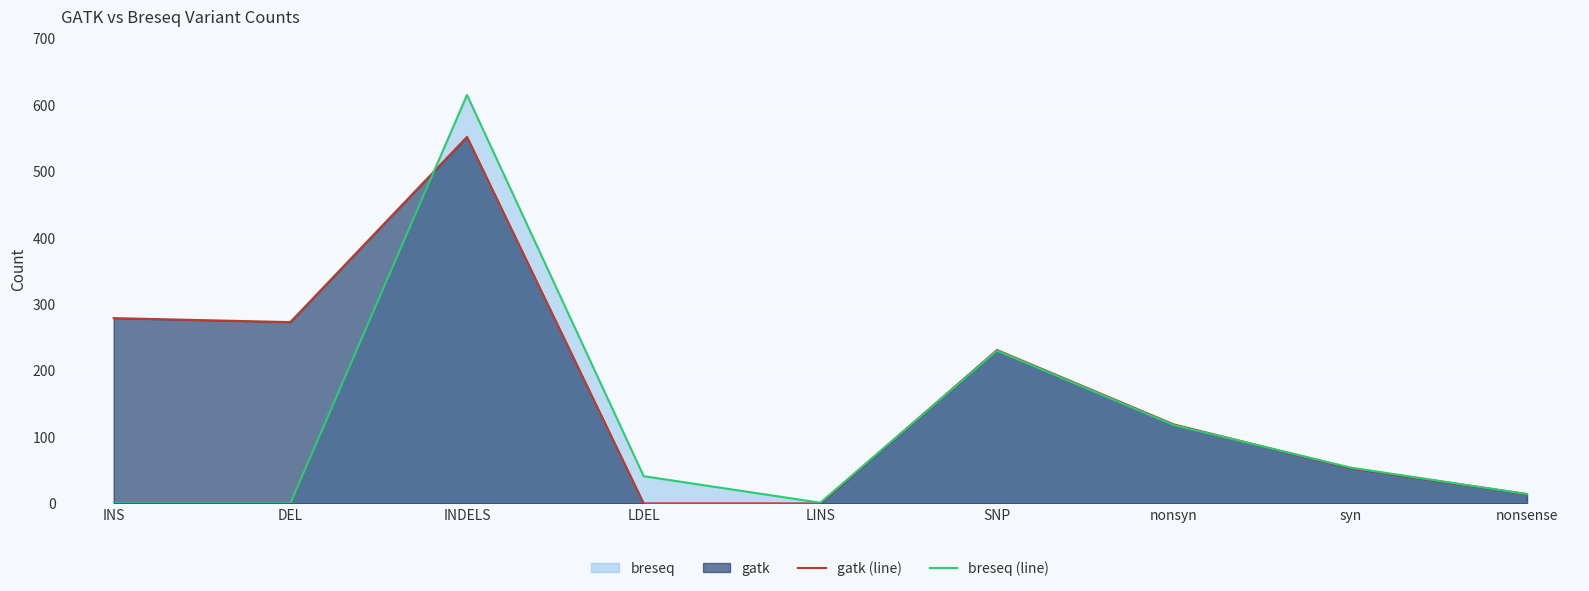

Does the chart display data point markers on the line(s)?

No